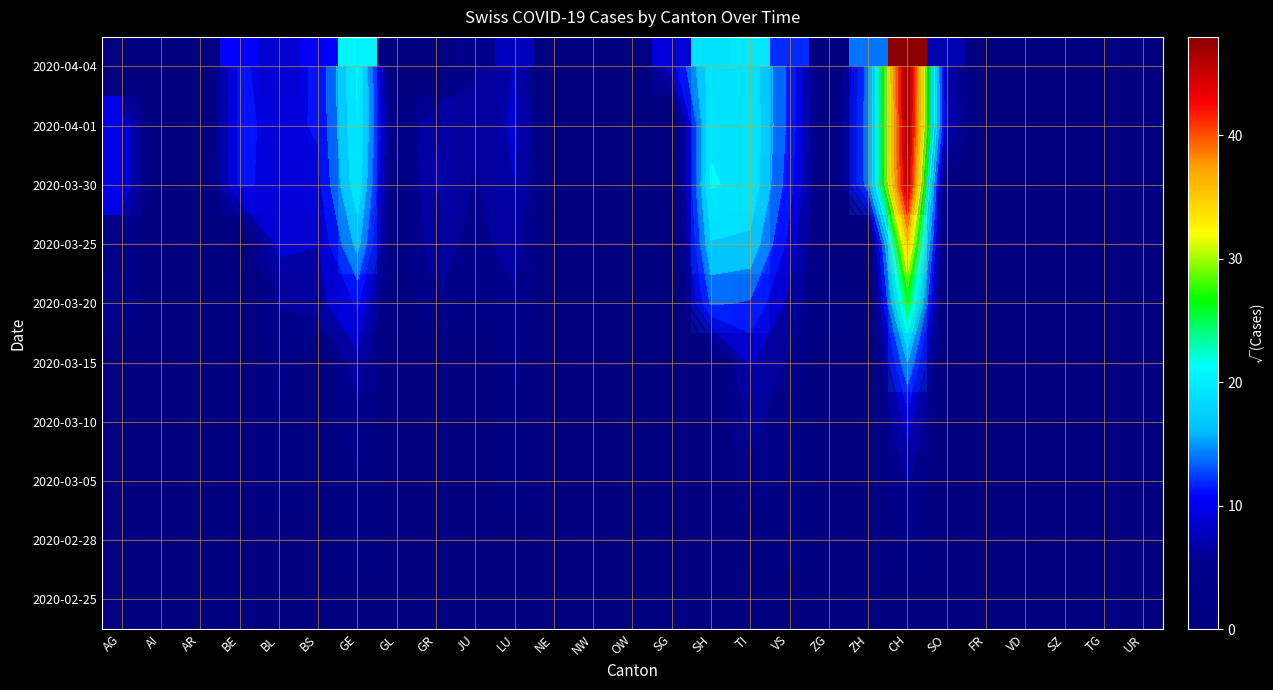

At which category is the sum across all series the highest?

CH